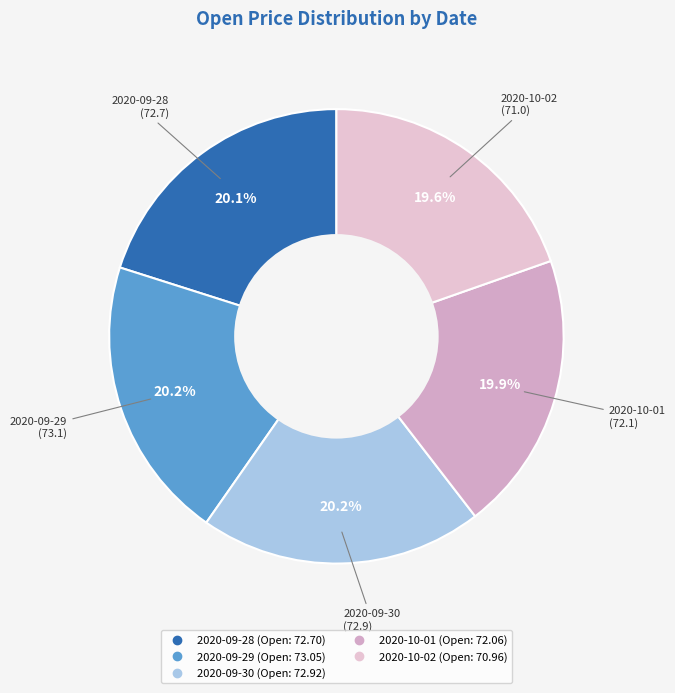

What is the ratio of the value at 2020-10-01 to the value at 2020-10-02?

1.0